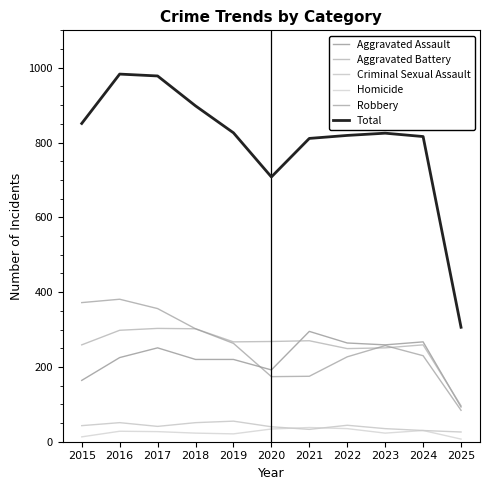

True or false: Homicide has more than 0 interior local peaks.

True